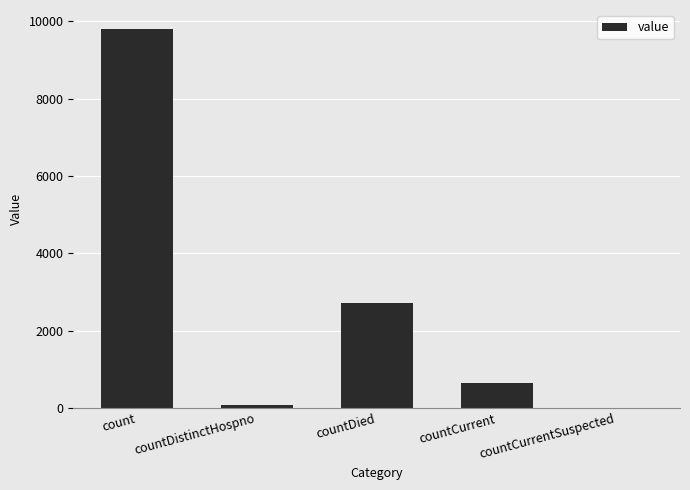

What is the average value?

2646